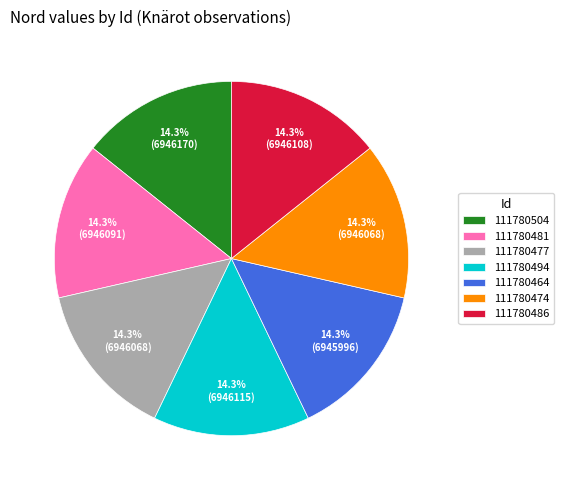

How many segments does this pie chart have?

7